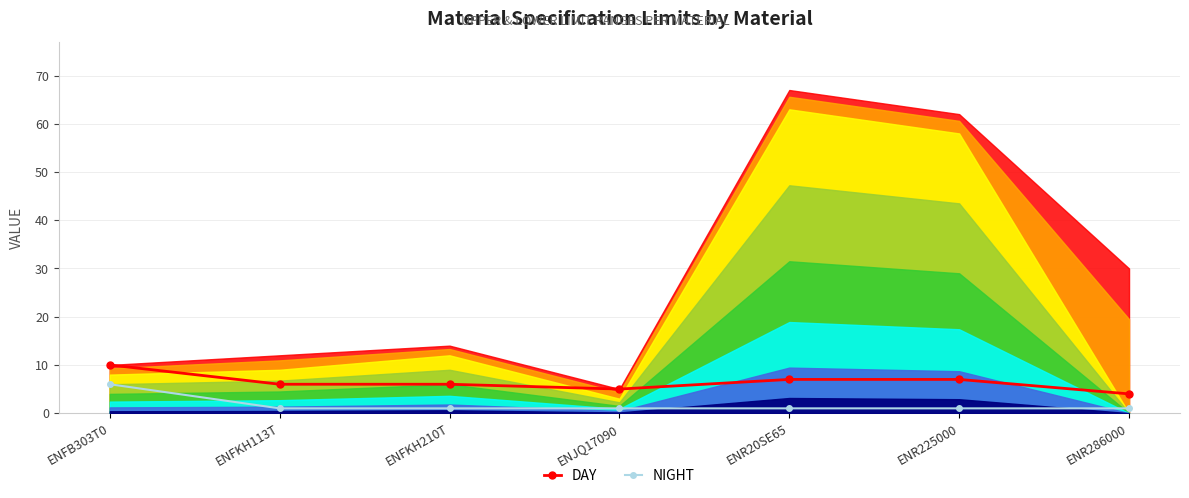

Rank the categories by DAY value from lowest to highest.

ENR286000, ENJQ17090, ENFKH113T, ENFKH210T, ENR20SE65, ENR225000, ENFB303T0